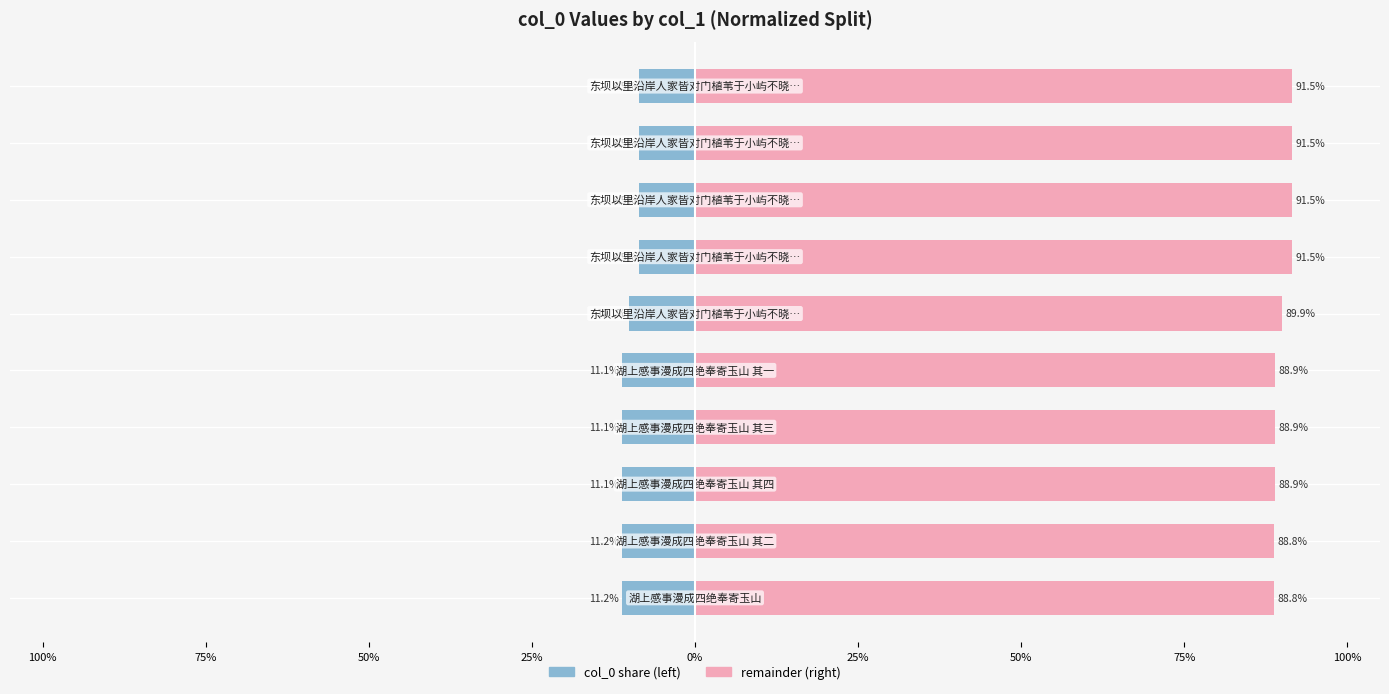

Which series has the largest range (max minus min)?

col_0 (right)